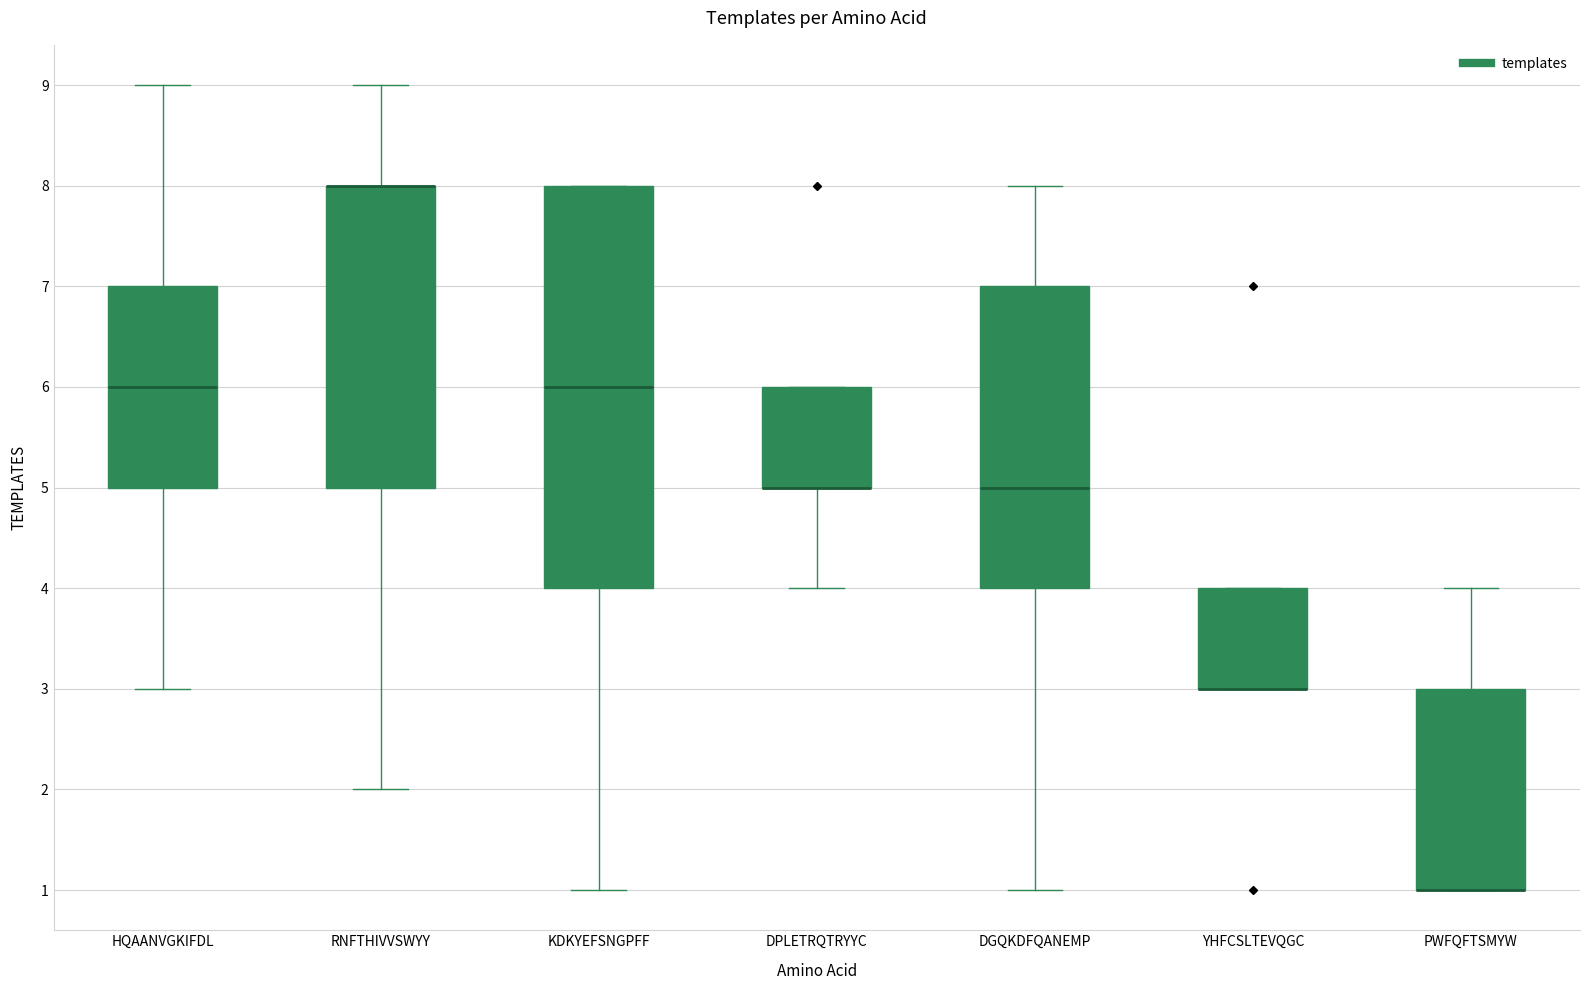

Reading left to right, transcribe this box plot: for each box, give where its median line is, the range the box spans, and where its two whiskers end, as read against the y-axis. The values are not printed on the chart, so give them approximately, as read against the axis.

HQAANVGKIFDL: median 6, box 5 to 7, whiskers 3 to 9
RNFTHIVVSWYY: median 8 (drawn on the box's upper edge), box 5 to 8, whiskers 2 to 9
KDKYEFSNGPFF: median 6, box 4 to 8, whiskers 1 to 8
DPLETRQTRYYC: median 5 (drawn on the box's lower edge), box 5 to 6, whiskers 4 to 6
DGQKDFQANEMP: median 5, box 4 to 7, whiskers 1 to 8
YHFCSLTEVQGC: median 3 (drawn on the box's lower edge), box 3 to 4, whiskers 3 to 4
PWFQFTSMYW: median 1 (drawn on the box's lower edge), box 1 to 3, whiskers 1 to 4